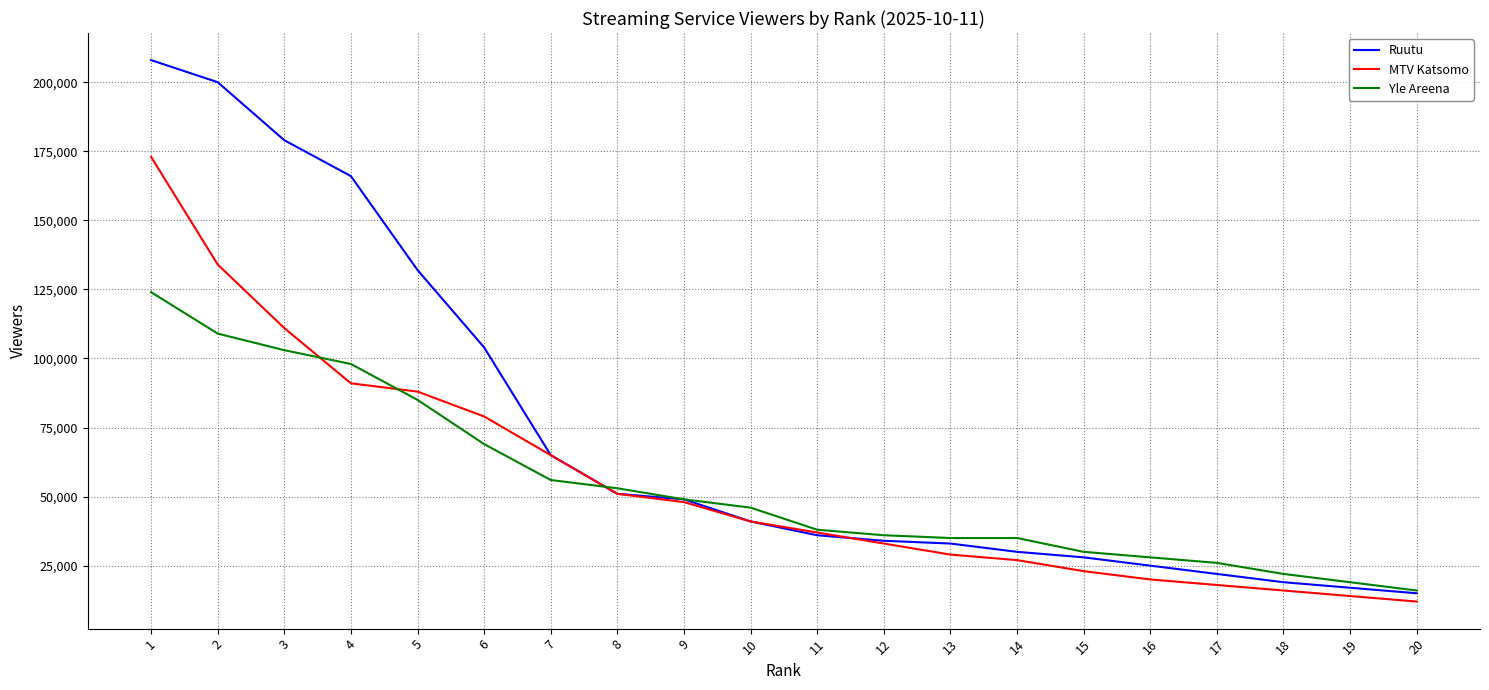

Where do Ruutu and Yle Areena first cross each other?

7 and 8